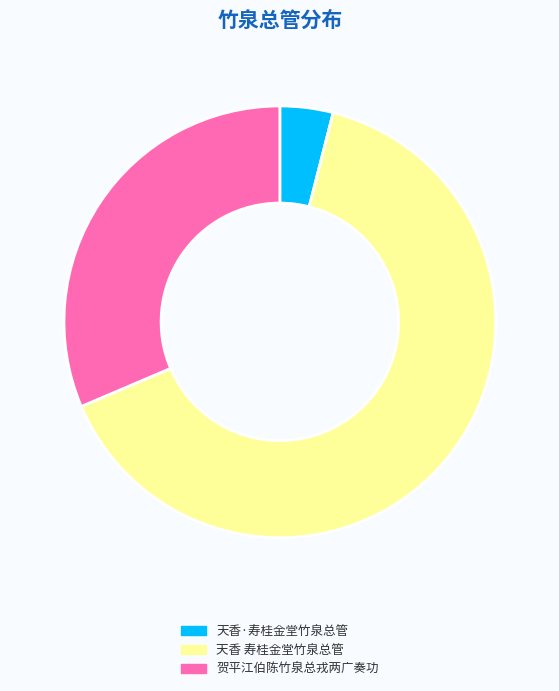

Is it true that 天香·寿桂金堂竹泉总管 is 4% of the pie?

True